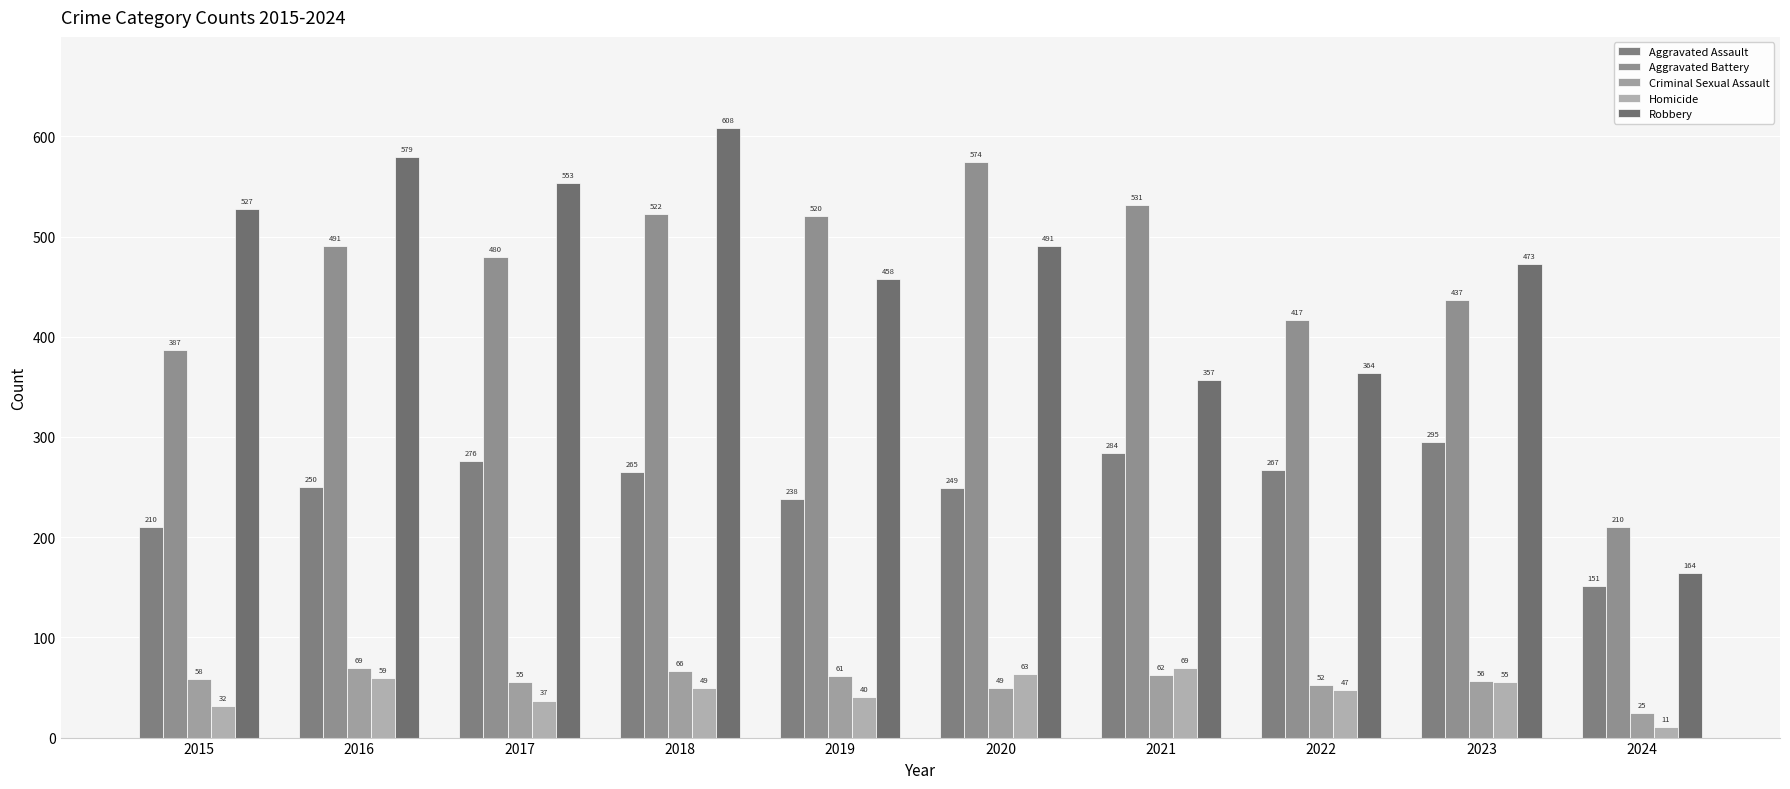

Between 2016 and 2024, which series saw the biggest shift?

Robbery